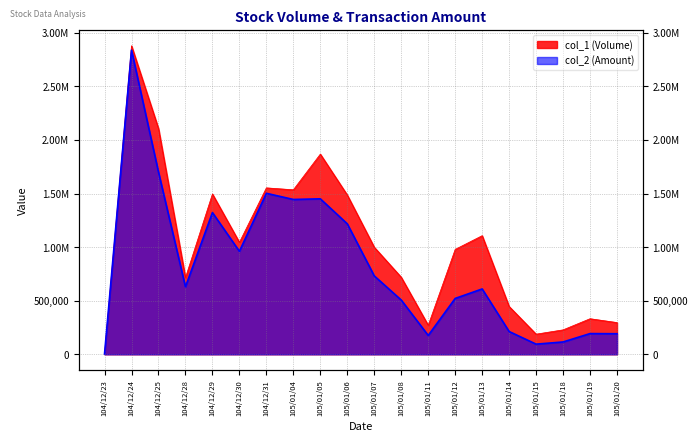

How many data points in col_1 are above 999000?

9